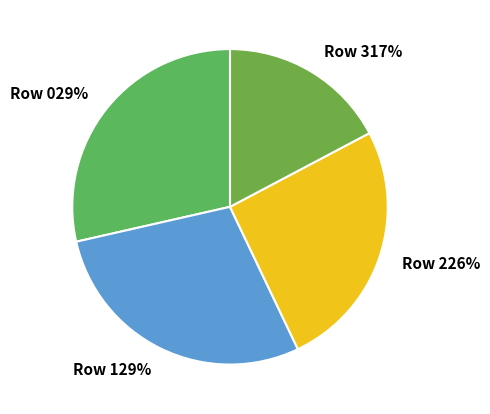

How many segments does this pie chart have?

4